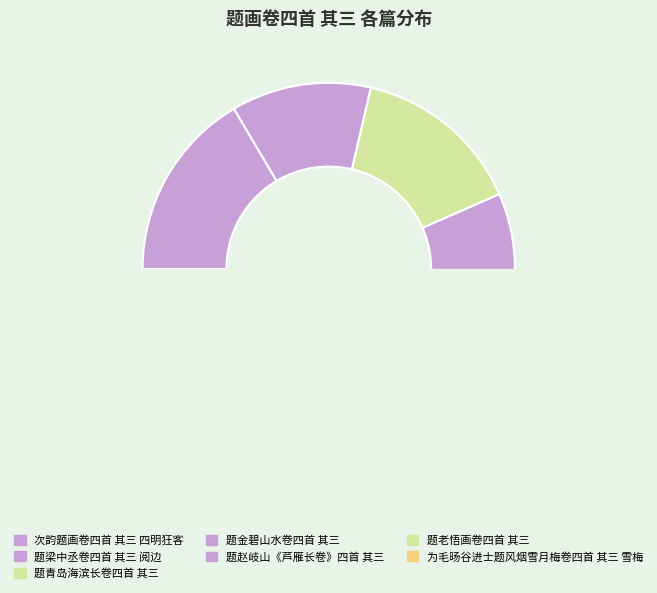

The 为毛旸谷进士题风烟雪月梅卷四首 其三 雪梅 slice represents 21% of the pie. True or false?

False